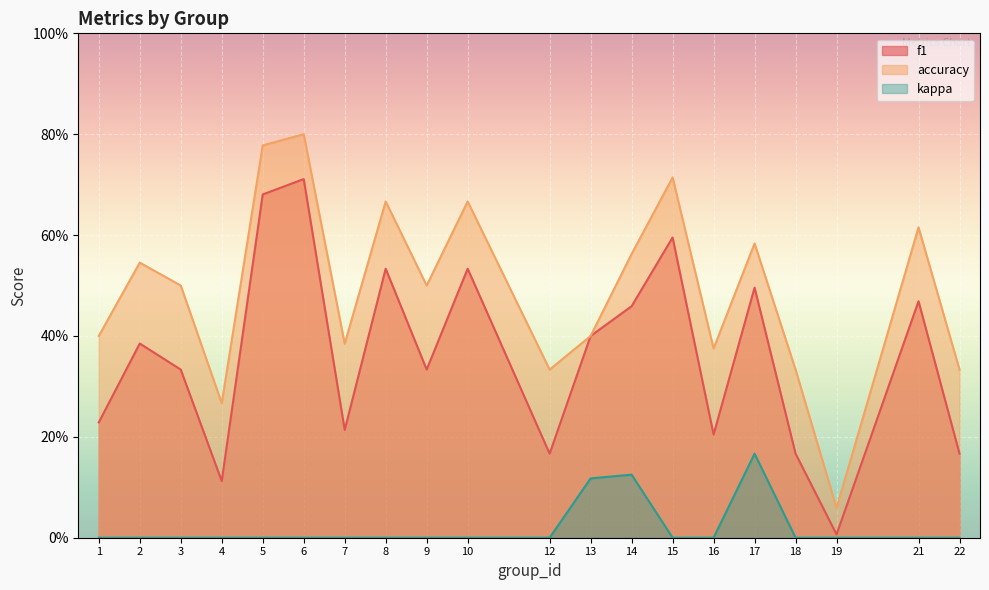

Between 5 and 13, which series saw the biggest shift?

accuracy